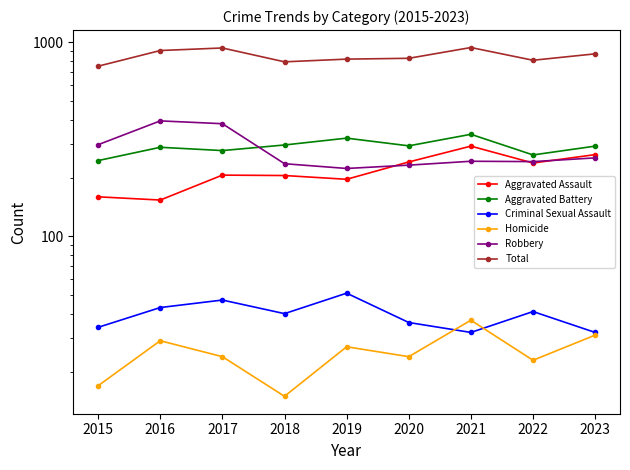

What is the lowest value of the Homicide series?

15